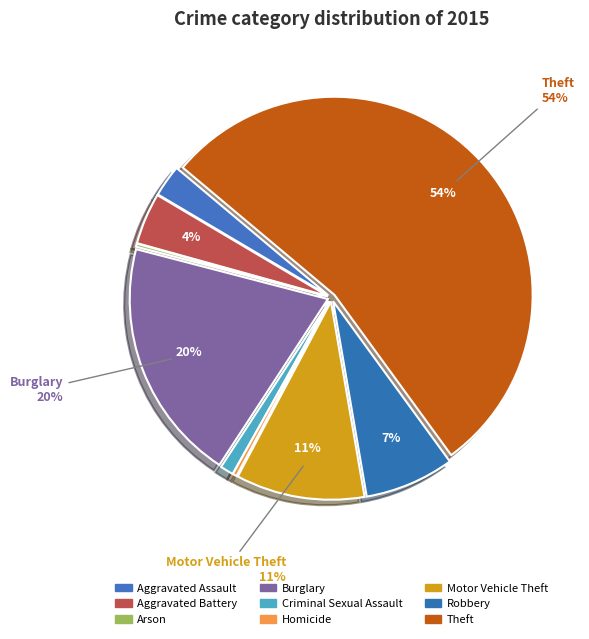

The Arson slice represents 0% of the pie. True or false?

True